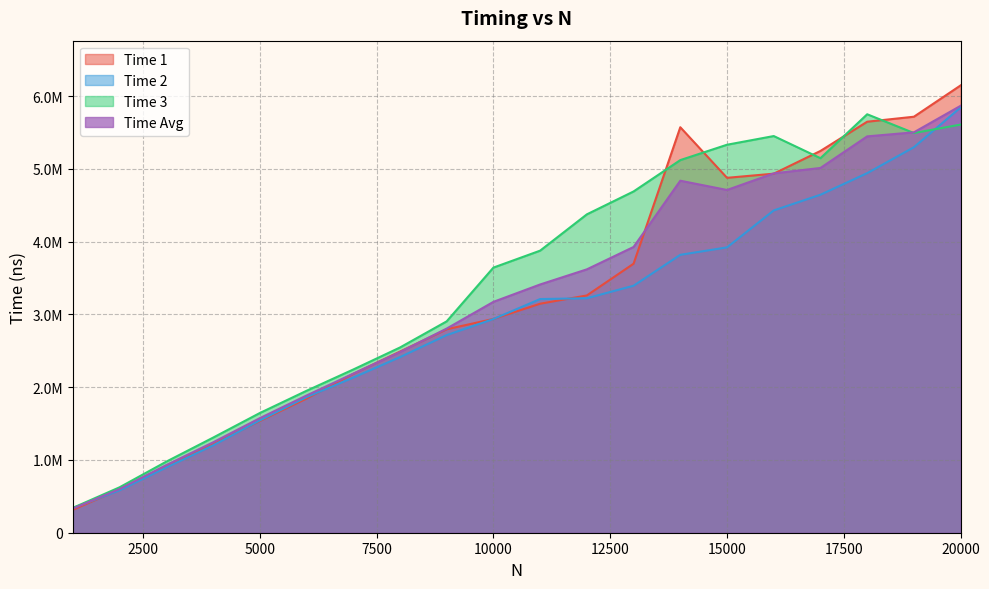

Where is Time 3 nearest to the value 3047086?

9000